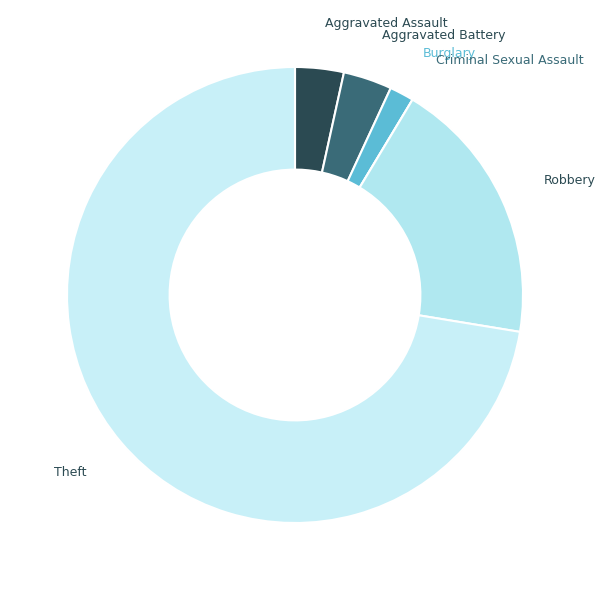

Combined, do Robbery and Aggravated Assault account for over 50%?

No